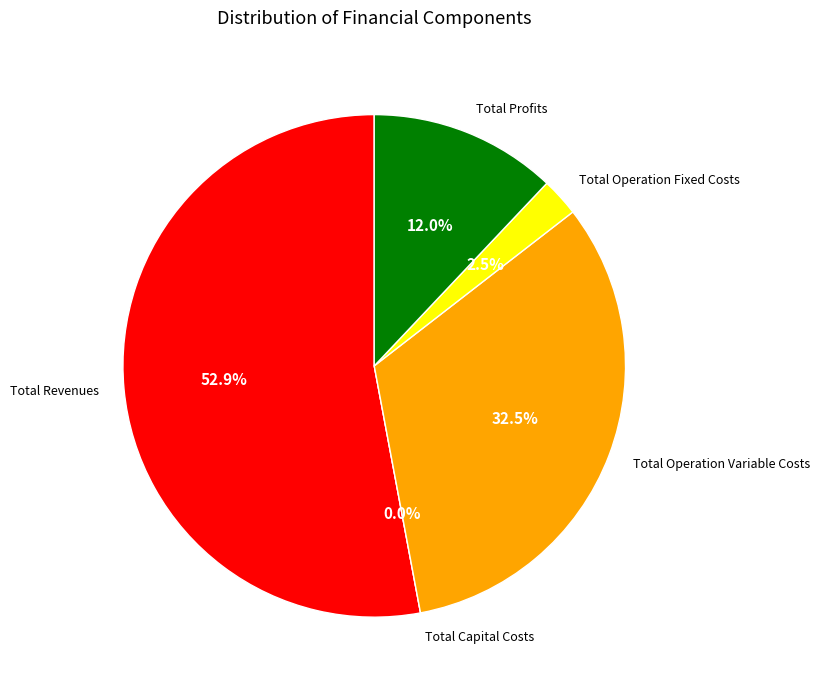

Which has a higher value, Total Capital Costs or Total Revenues?

Total Revenues